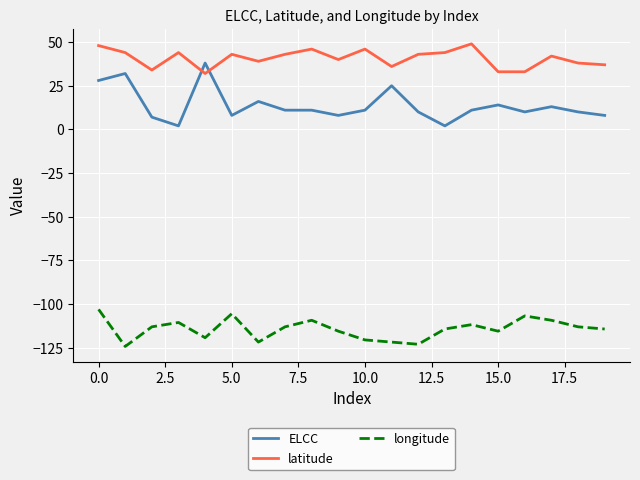

What is the maximum value shown in the chart?

49.0